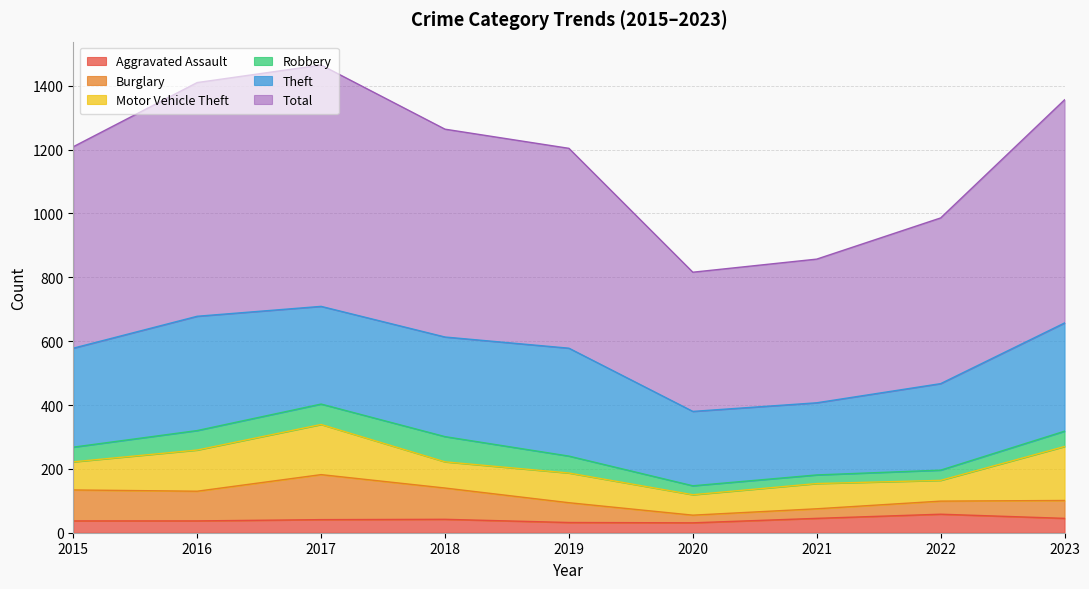

Where is the first local maximum for Total?

2017